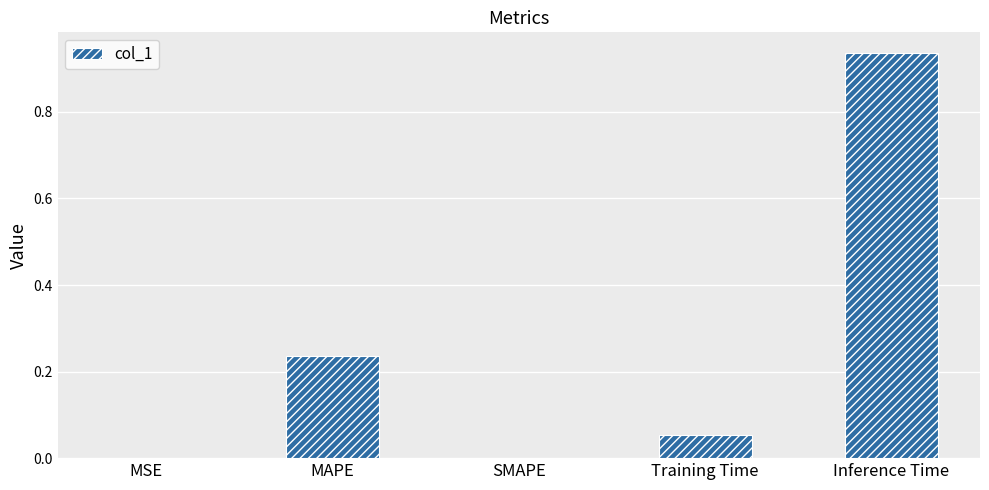

The chart shows a value of 0.0 at SMAPE. True or false?

True